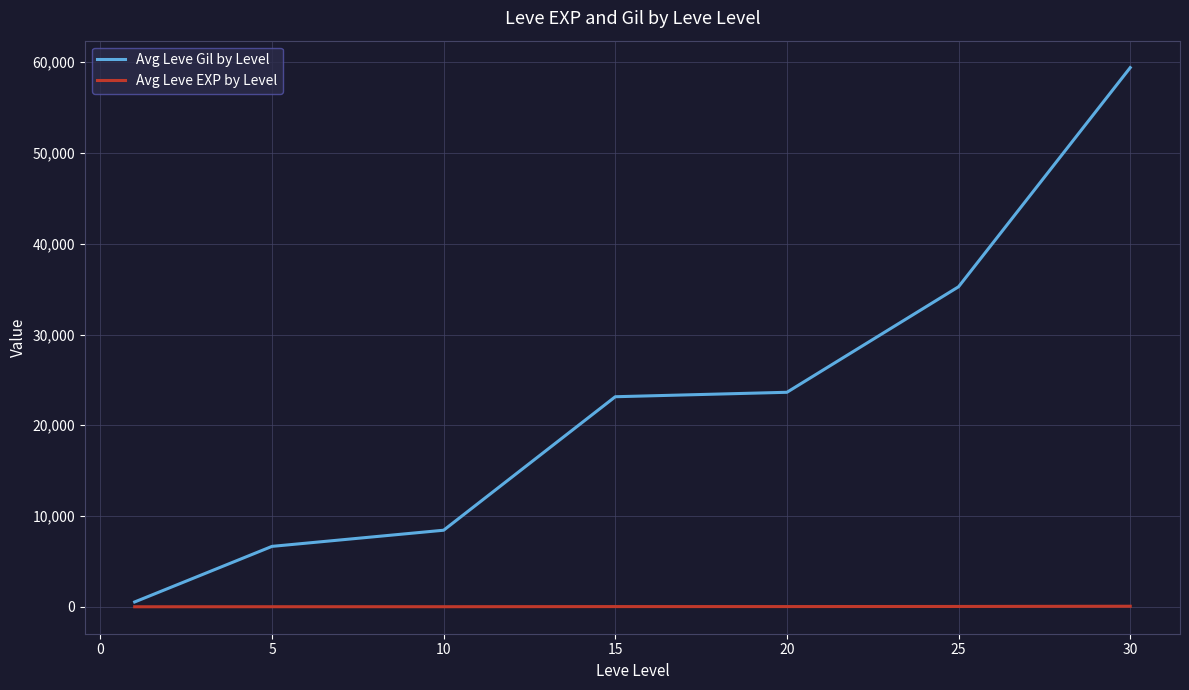

Which series has the largest total across all categories?

Avg Leve Gil by Level